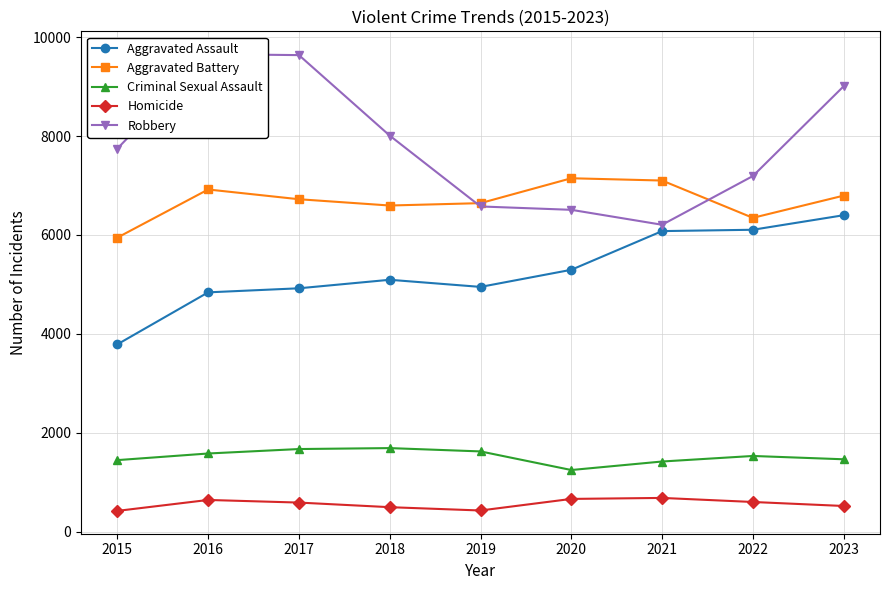

True or false: Aggravated Battery has a value of 3505 at 2017.

False